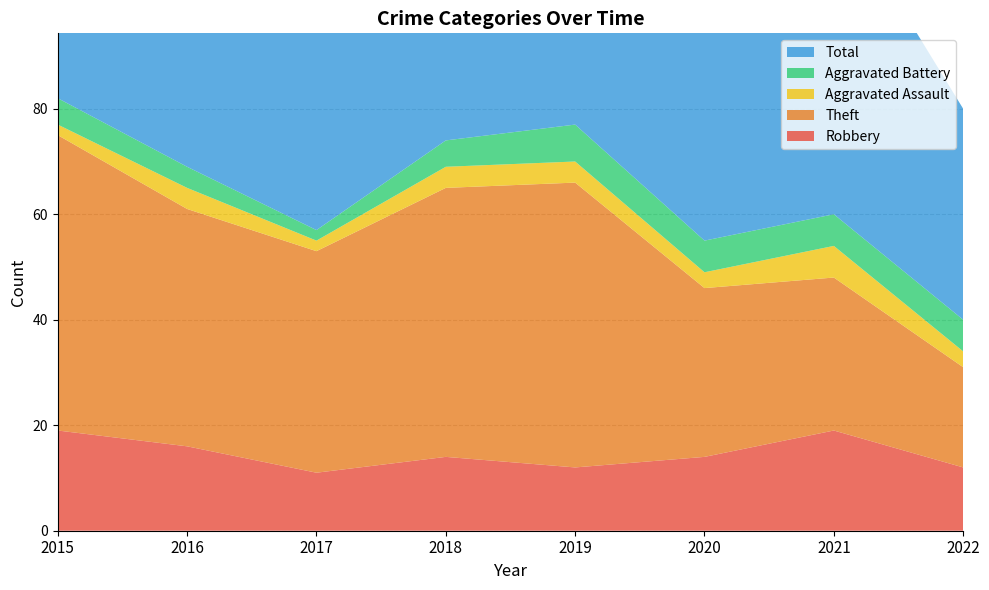

Reading left to right, extract all data points from this chart.

Robbery: 2015=19	2016=16	2017=11	2018=14	2019=12	2020=14	2021=19	2022=12
Theft: 2015=56	2016=45	2017=42	2018=51	2019=54	2020=32	2021=29	2022=19
Aggravated Assault: 2015=2	2016=4	2017=2	2018=4	2019=4	2020=3	2021=6	2022=3
Aggravated Battery: 2015=5	2016=4	2017=2	2018=5	2019=7	2020=6	2021=6	2022=6
Total: 2015=82	2016=70	2017=59	2018=74	2019=77	2020=56	2021=60	2022=40